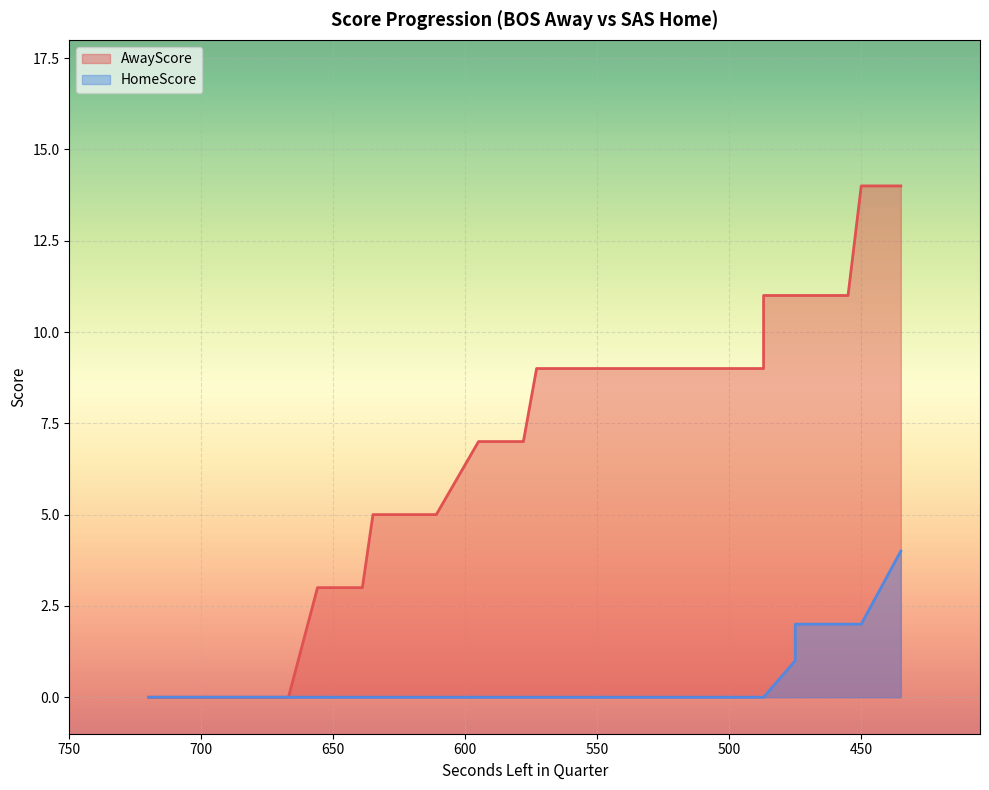

At which label does AwayScore reach its peak?

450